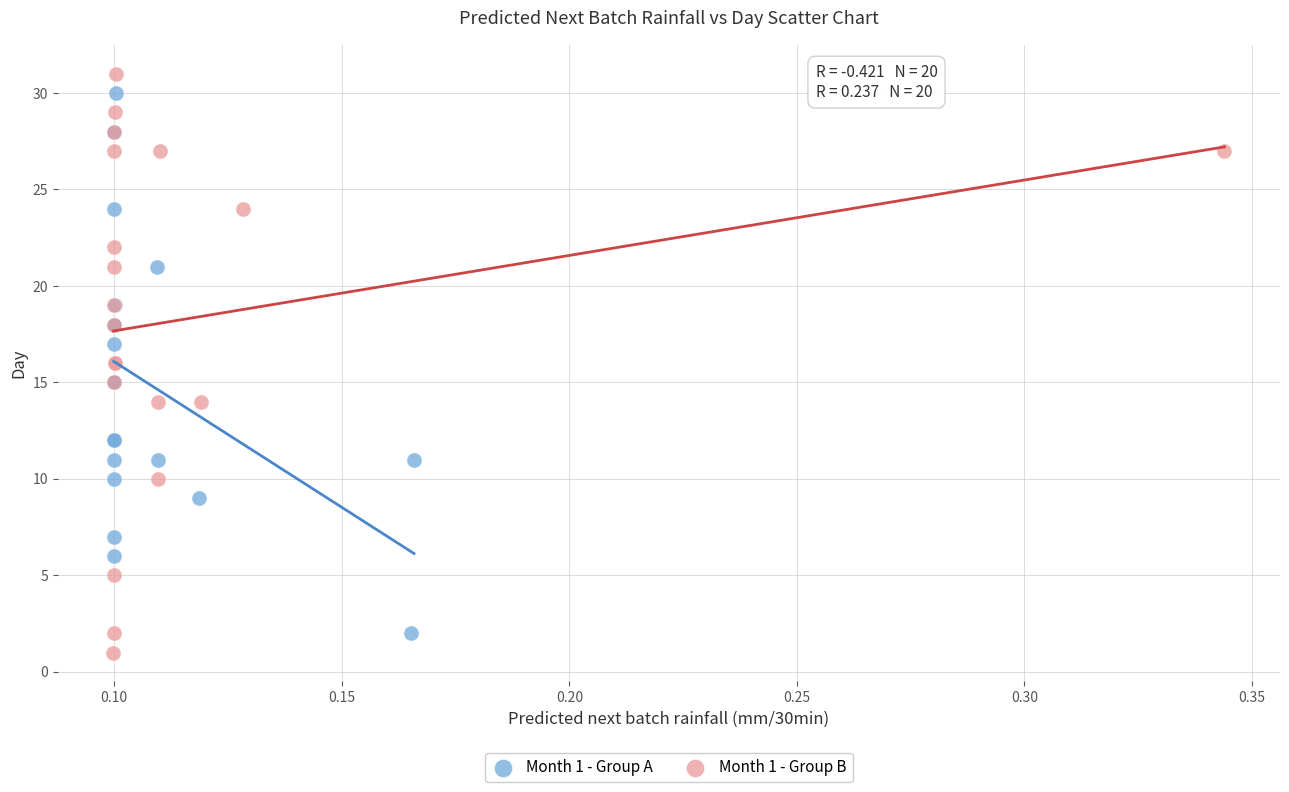

Which series contains the highest Y value?

Month 1 - Group B